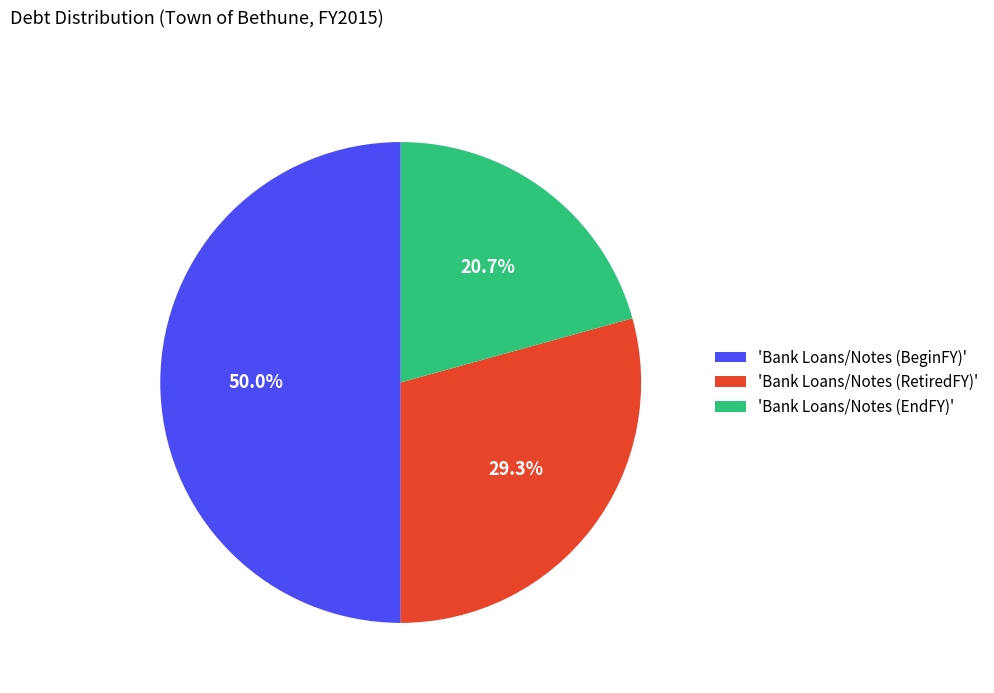

What percentage do 'Bank Loans/Notes (BeginFY)' and 'Bank Loans/Notes (EndFY)' together represent?

70.7%